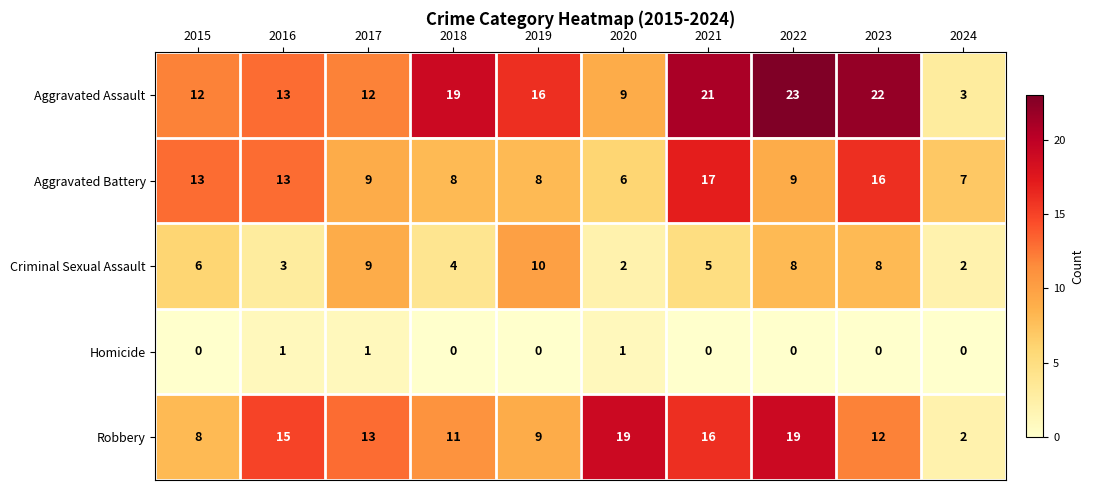

List the series in order of their peak value, highest first.

Aggravated Assault, Robbery, Aggravated Battery, Criminal Sexual Assault, Homicide